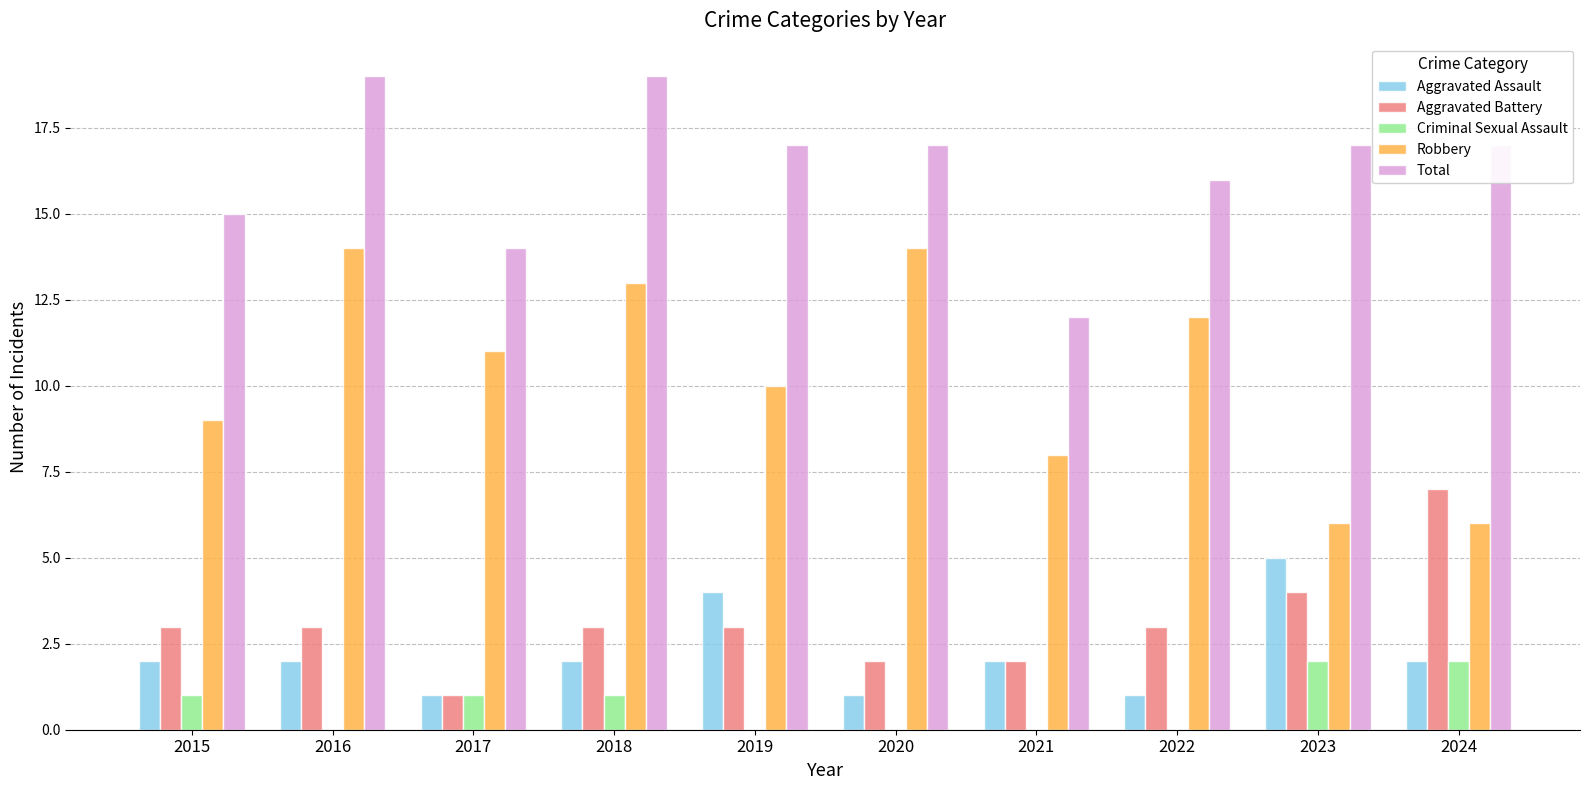

What is the maximum value for Aggravated Assault?

5